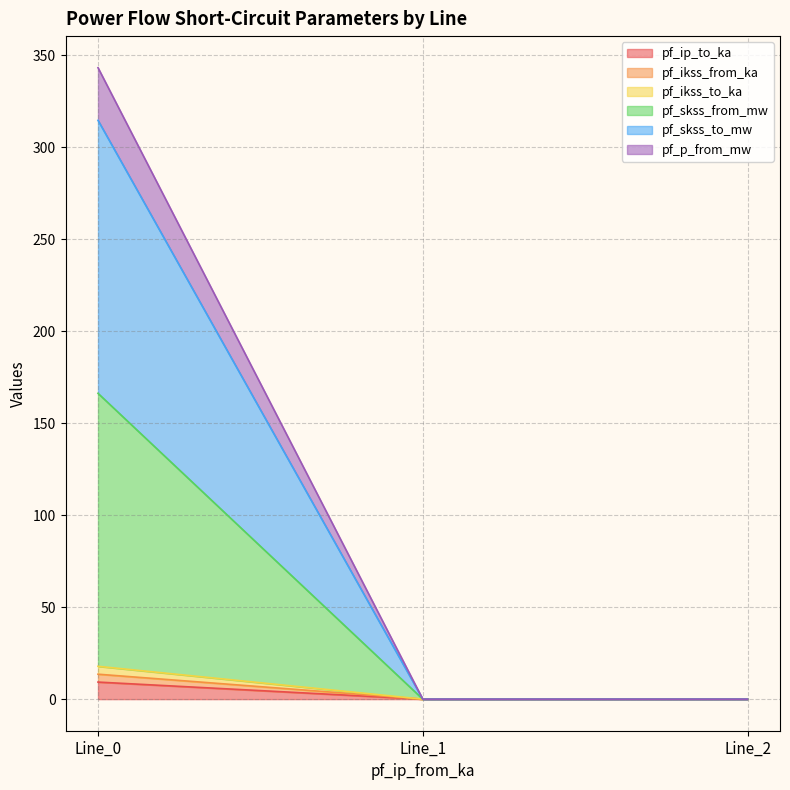

Is the value of pf_skss_from_mw at Line_0 greater than the value of pf_skss_to_mw at Line_0?

No